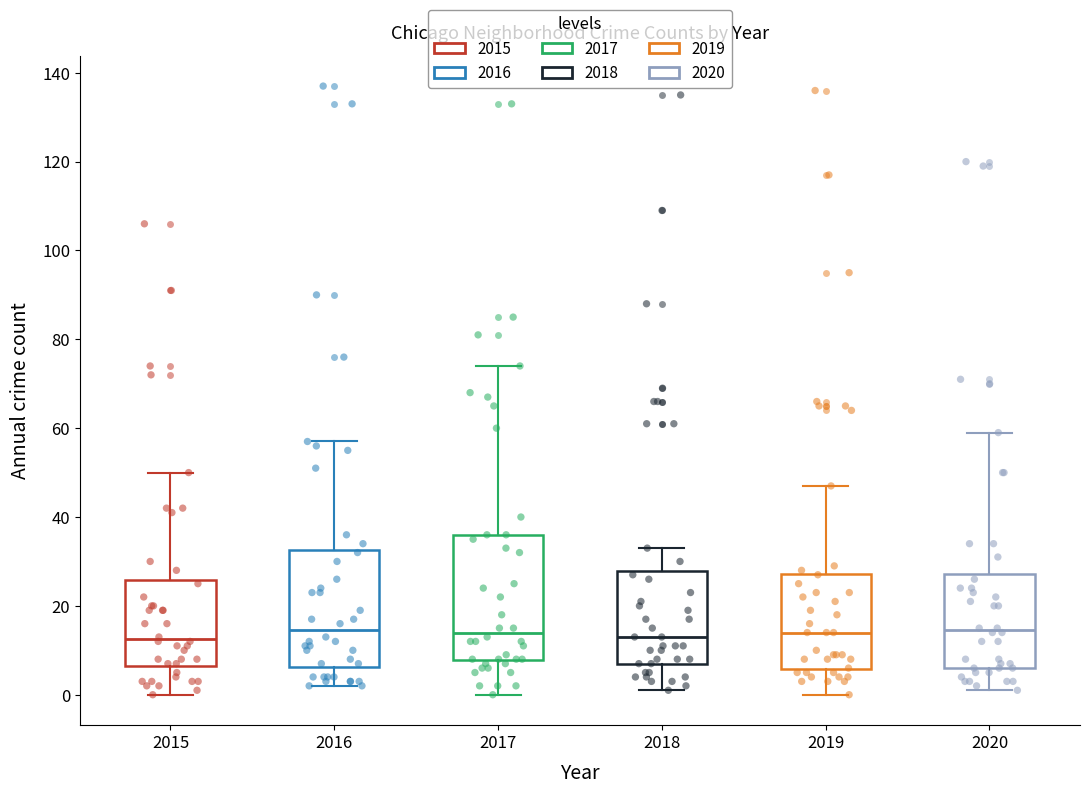

Reading left to right, read every box against the y-axis: the position of its median line, the range the box covers, and the ends of its whiskers. The values are not printed on the chart, so give them approximately, as read against the axis.

2015: median 12, box 6 to 26, whiskers 0 to 50
2016: median 14, box 6 to 32, whiskers 2 to 58
2017: median 14, box 8 to 36, whiskers 0 to 74
2018: median 14, box 8 to 28, whiskers 2 to 34
2019: median 14, box 6 to 28, whiskers 0 to 48
2020: median 14, box 6 to 28, whiskers 2 to 60